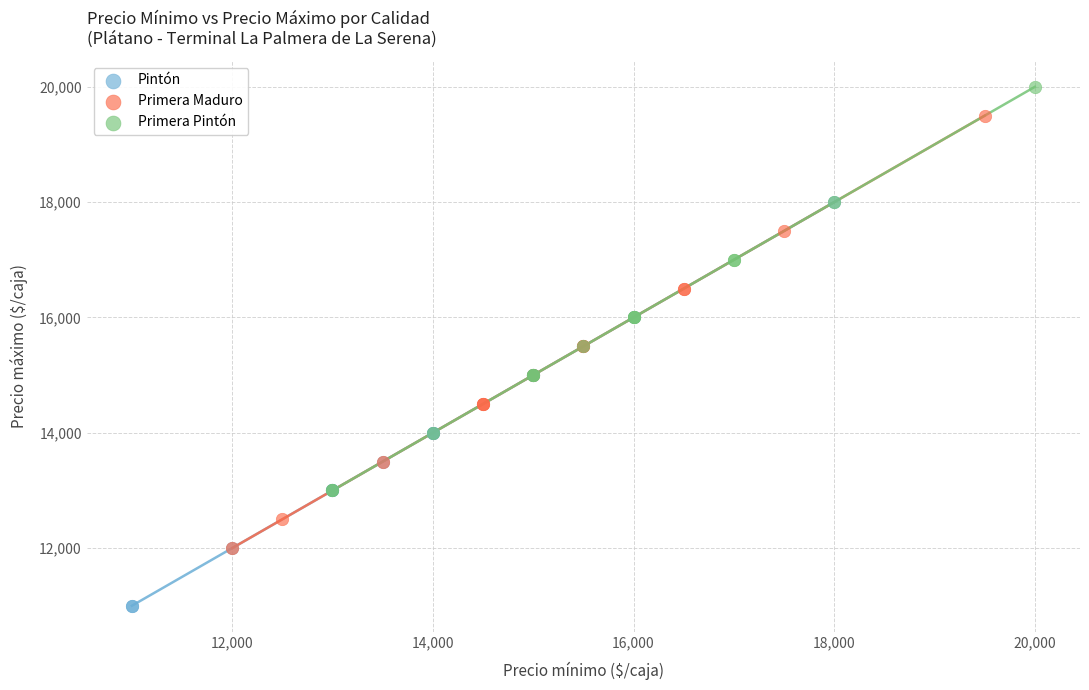

Which series has the largest Y range (max minus min)?

Primera Maduro